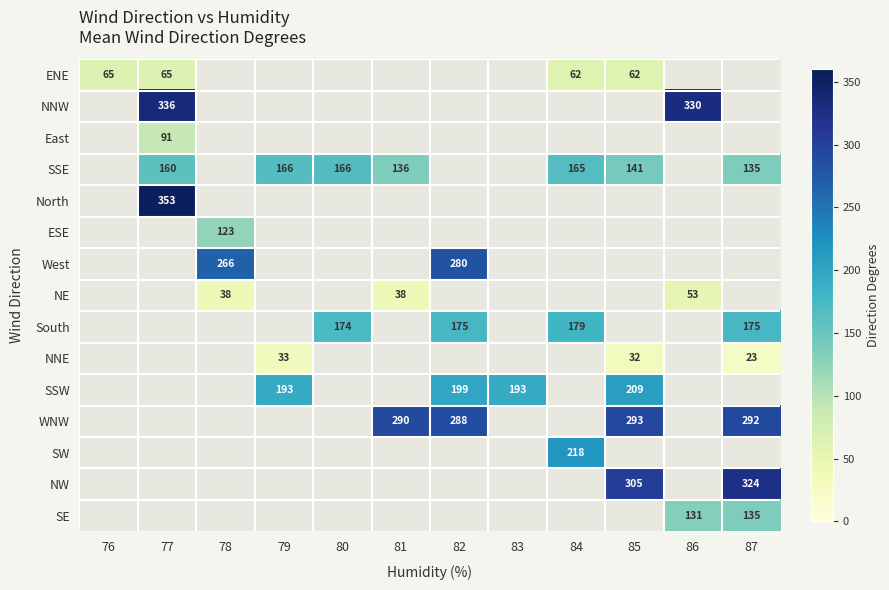

How many values in WNW are above zero?

4